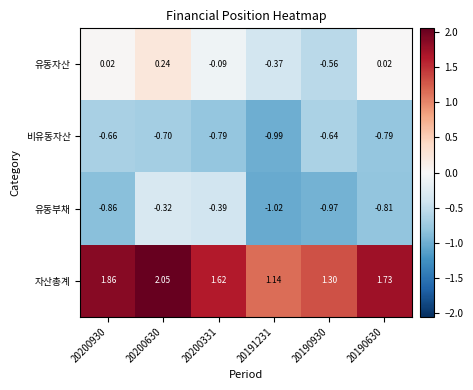

Between 20200930 and 20200630, which series saw the biggest shift?

유동부채